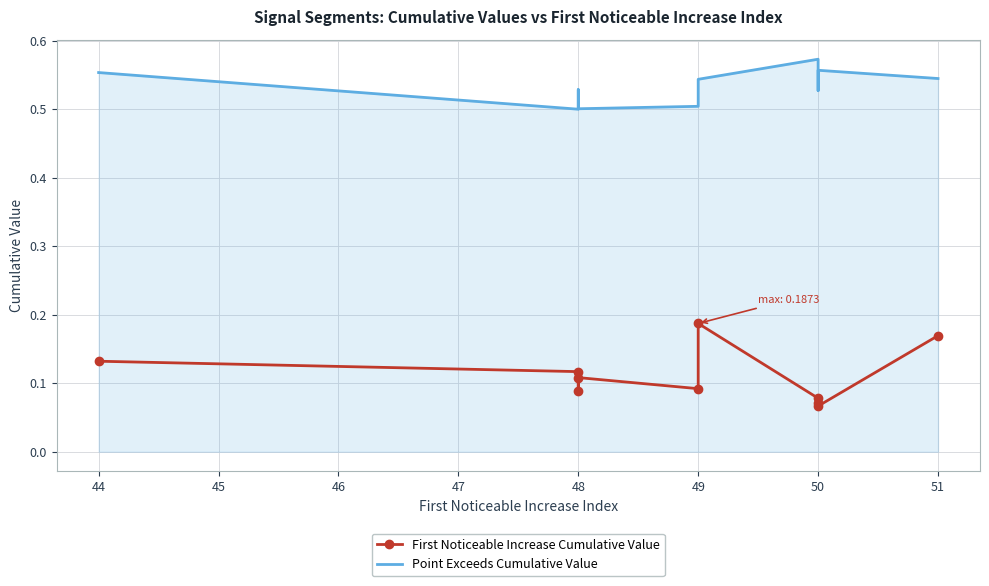

What are all the series names shown in the legend?

First Noticeable Increase Cumulative Value, Point Exceeds Cumulative Value